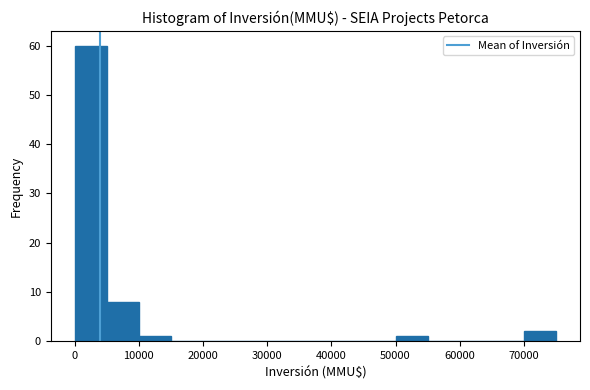

Reading left to right, list every bar in this chart as the range it spans on the x-axis followed by its height. The values are not printed on the chart, so give them approximately, as read against the axis.

0 to 5000: 60
5000 to 10000: 8
10000 to 15000: 1
15000 to 20000: 0
20000 to 25000: 0
25000 to 30000: 0
30000 to 35000: 0
35000 to 40000: 0
40000 to 45000: 0
45000 to 50000: 0
50000 to 55000: 1
55000 to 60000: 0
60000 to 65000: 0
65000 to 70000: 0
70000 to 75000: 2